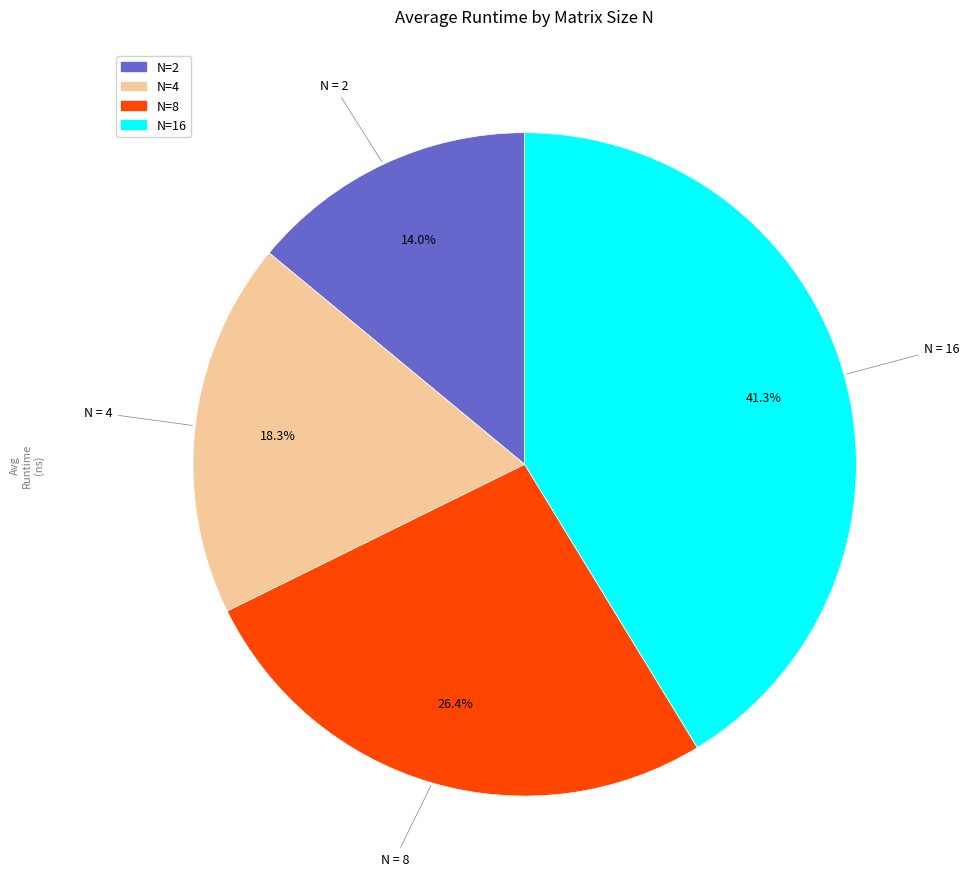

Is there any slice that represents more than half of the pie?

No